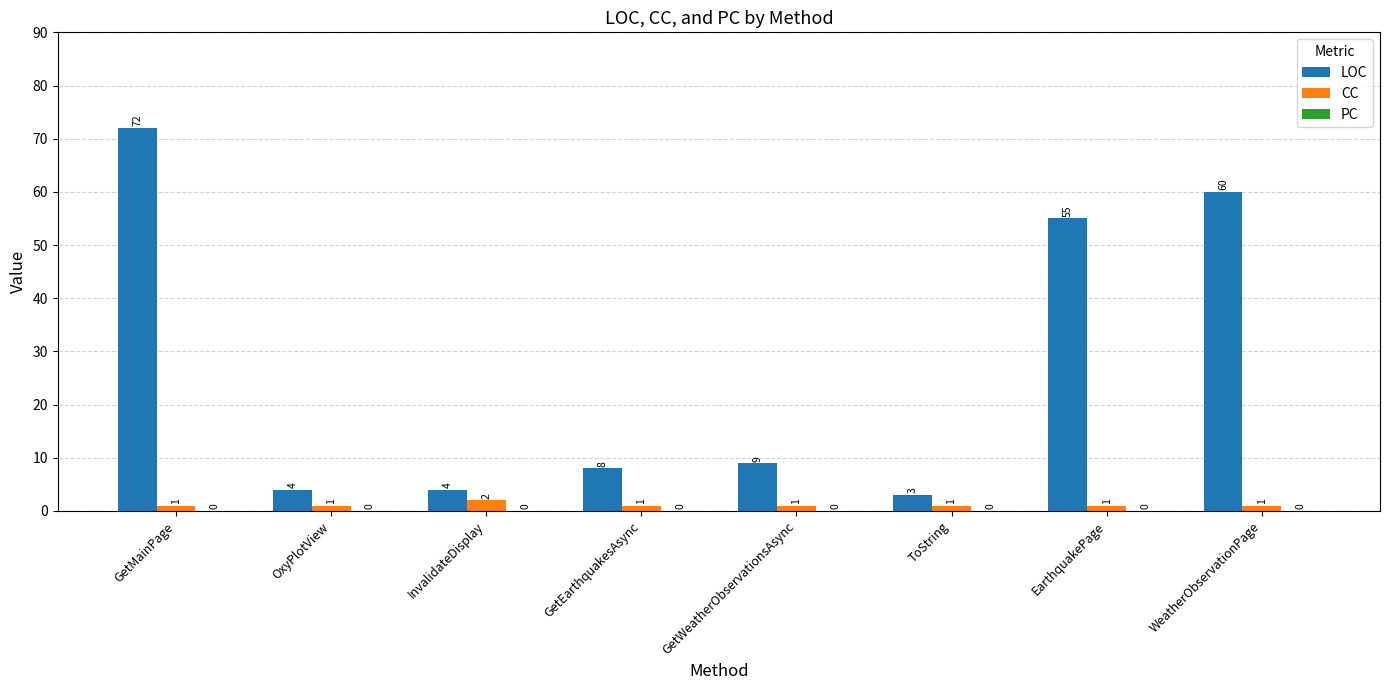

What is the total value across all series at WeatherObservationPage?

61